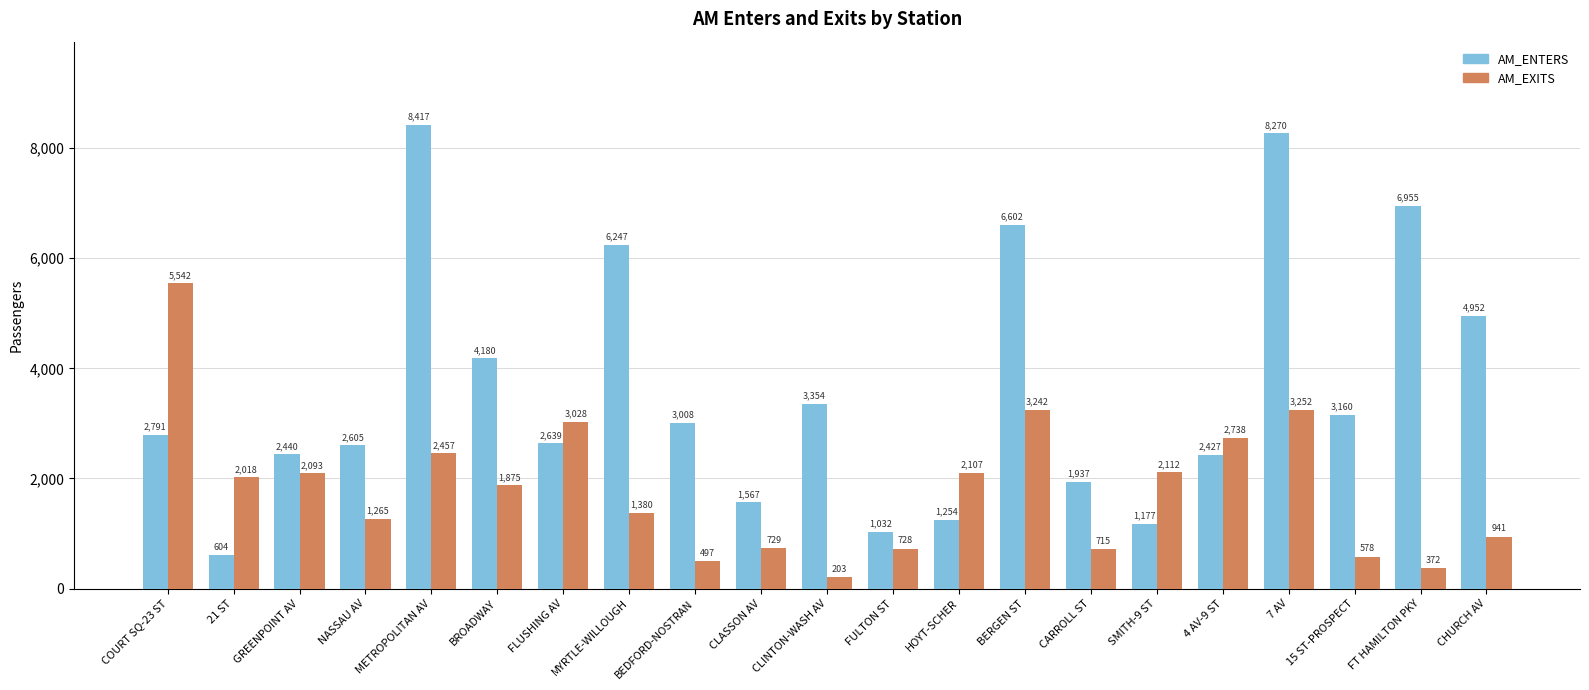

What is the sum of the AM_ENTERS values at CLINTON-WASH AV and 15 ST-PROSPECT?

6514